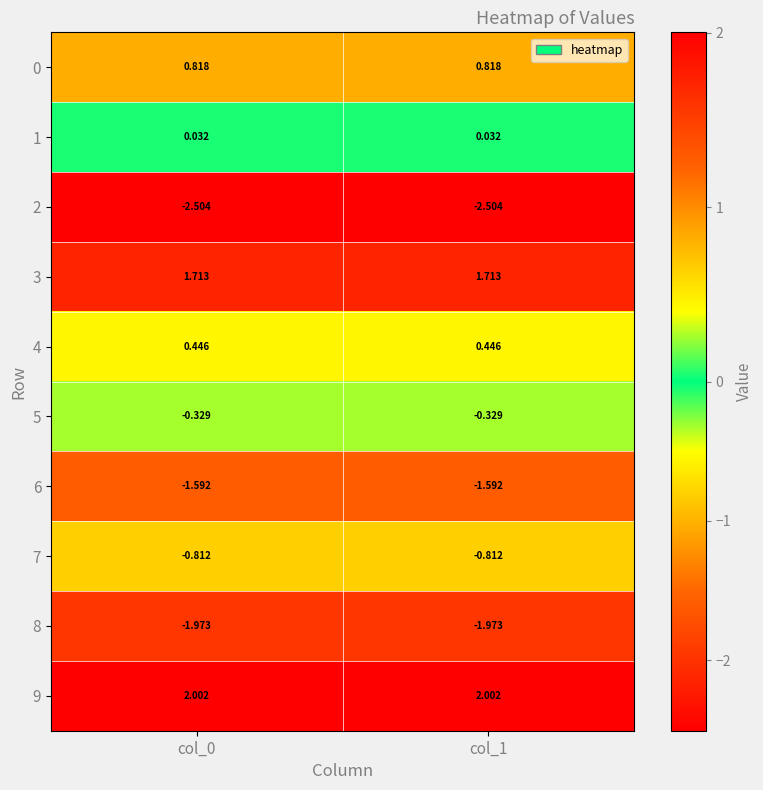

Is the value of 9 at col_1 greater than the value of 2 at col_1?

Yes